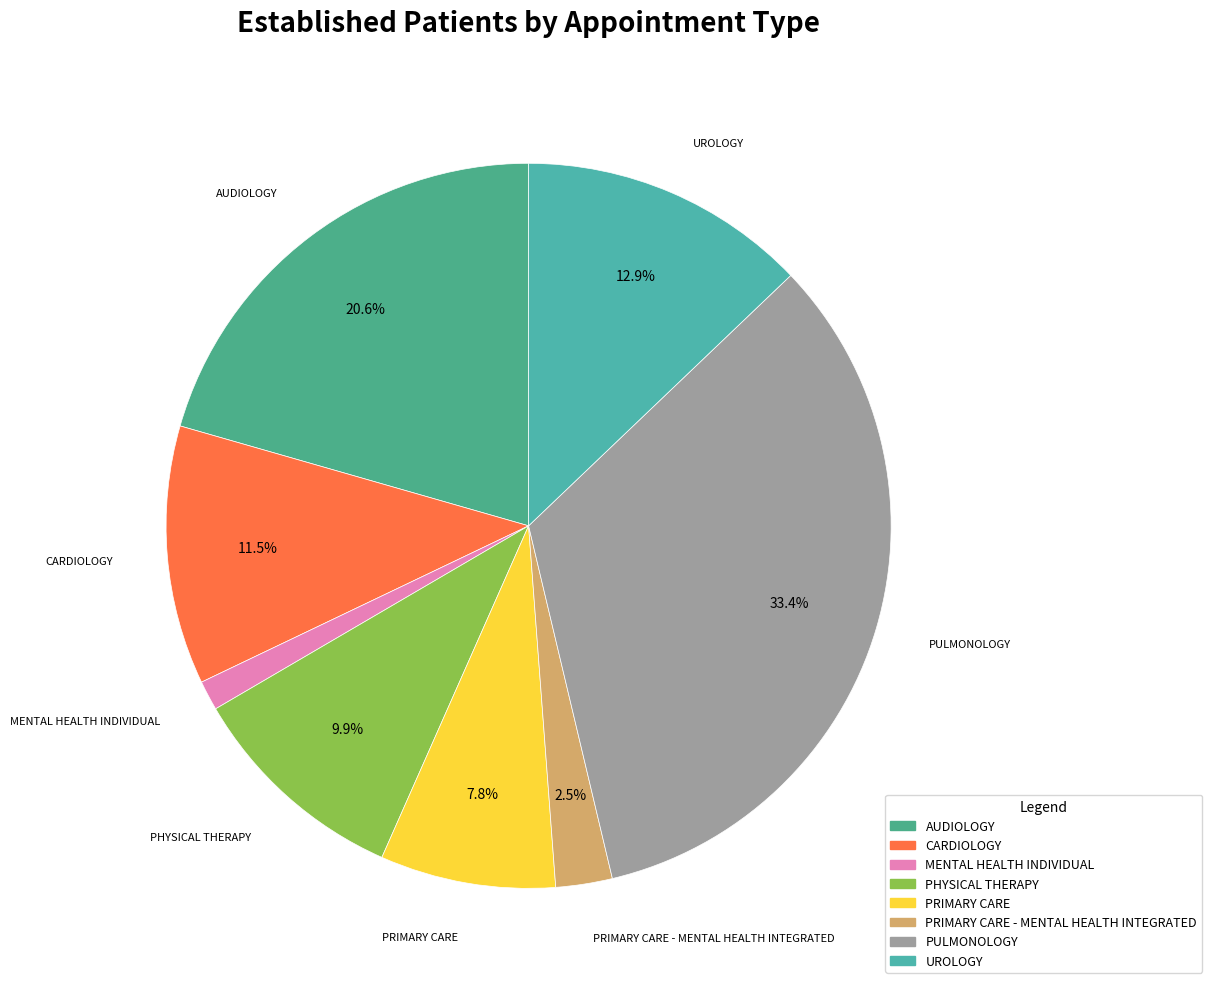

To the nearest percent, what percentage of the pie is MENTAL HEALTH INDIVIDUAL?

1%